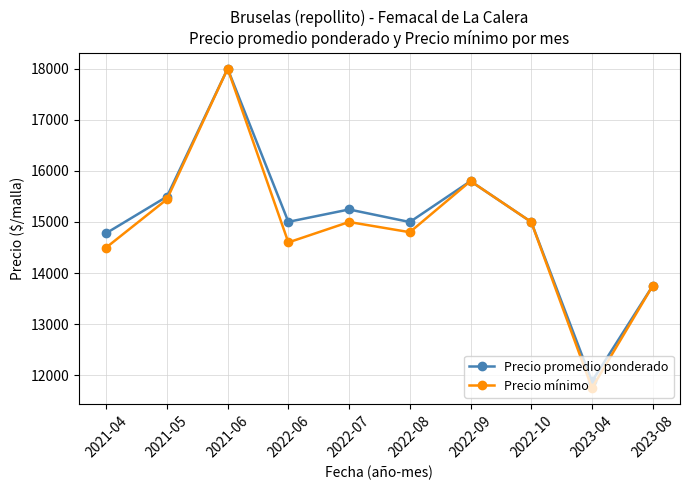

What is the difference between the maximum and minimum values in the Precio mínimo series?

6250